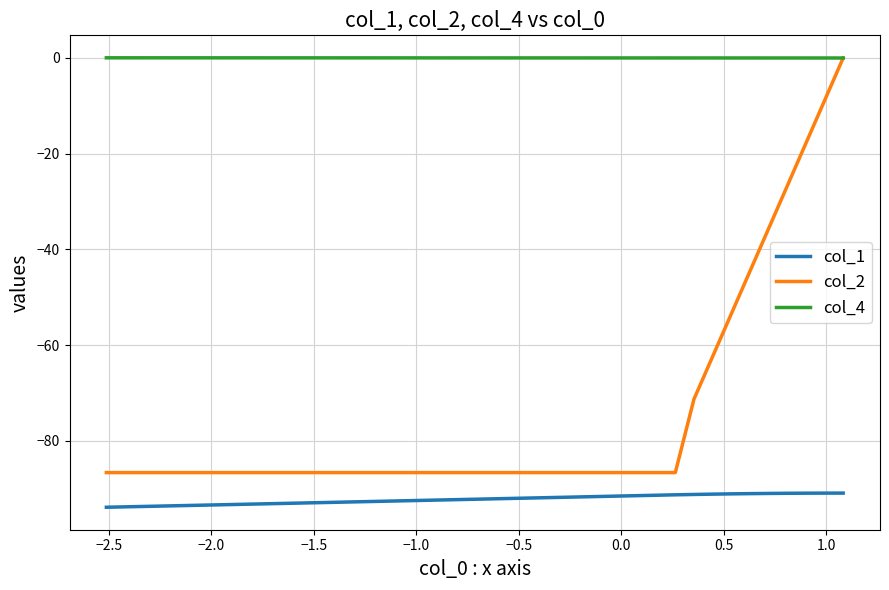

What is the label of the 32nd point from the right?

1.0